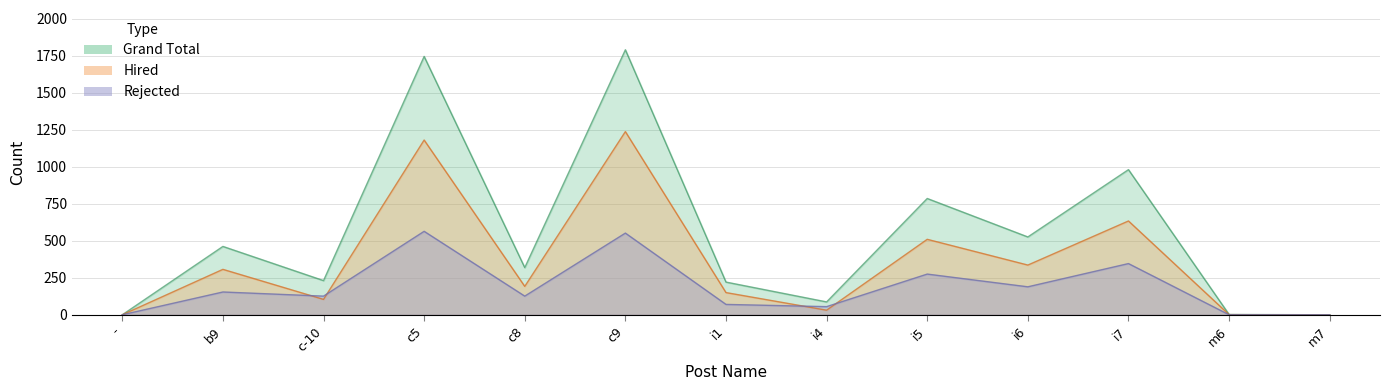

What is the difference between the maximum and minimum values in the Hired series?

1239